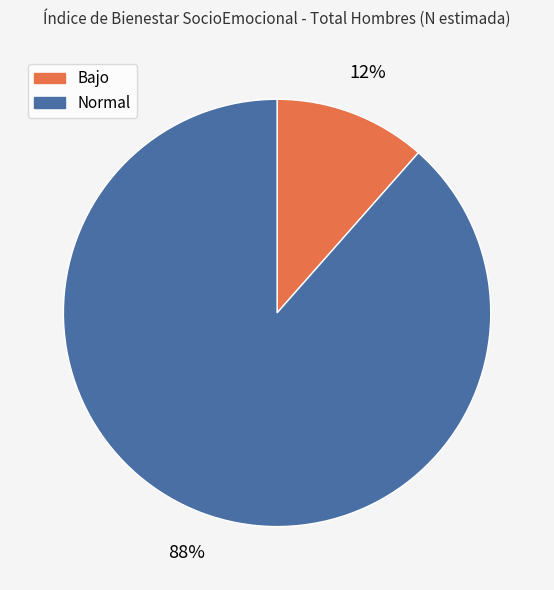

The Bajo slice represents 1% of the pie. True or false?

False